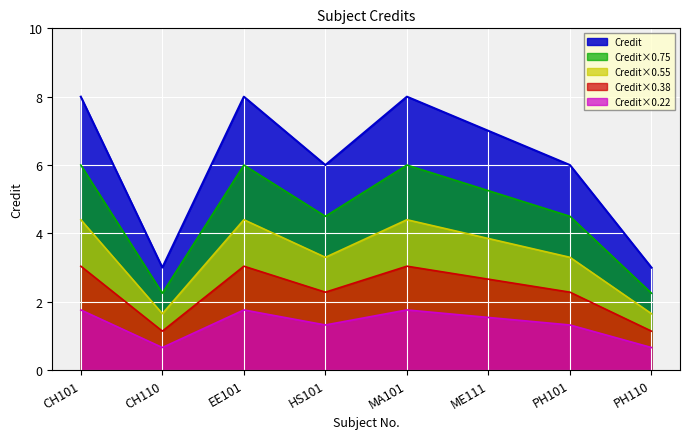

What position from the right is EE101?

6